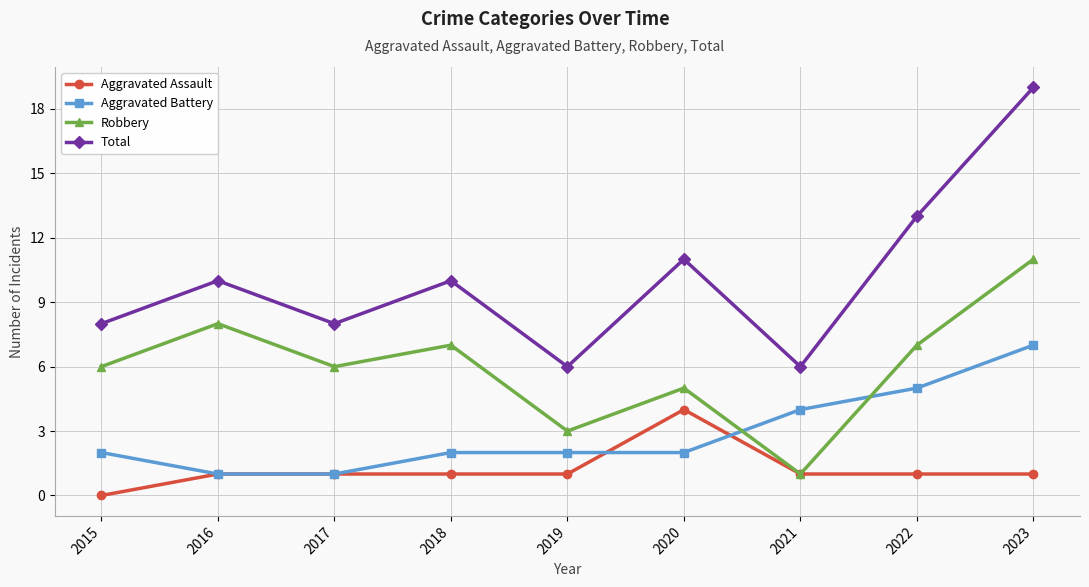

In Robbery, how many points are lower than both neighbors (excluding endpoints)?

3